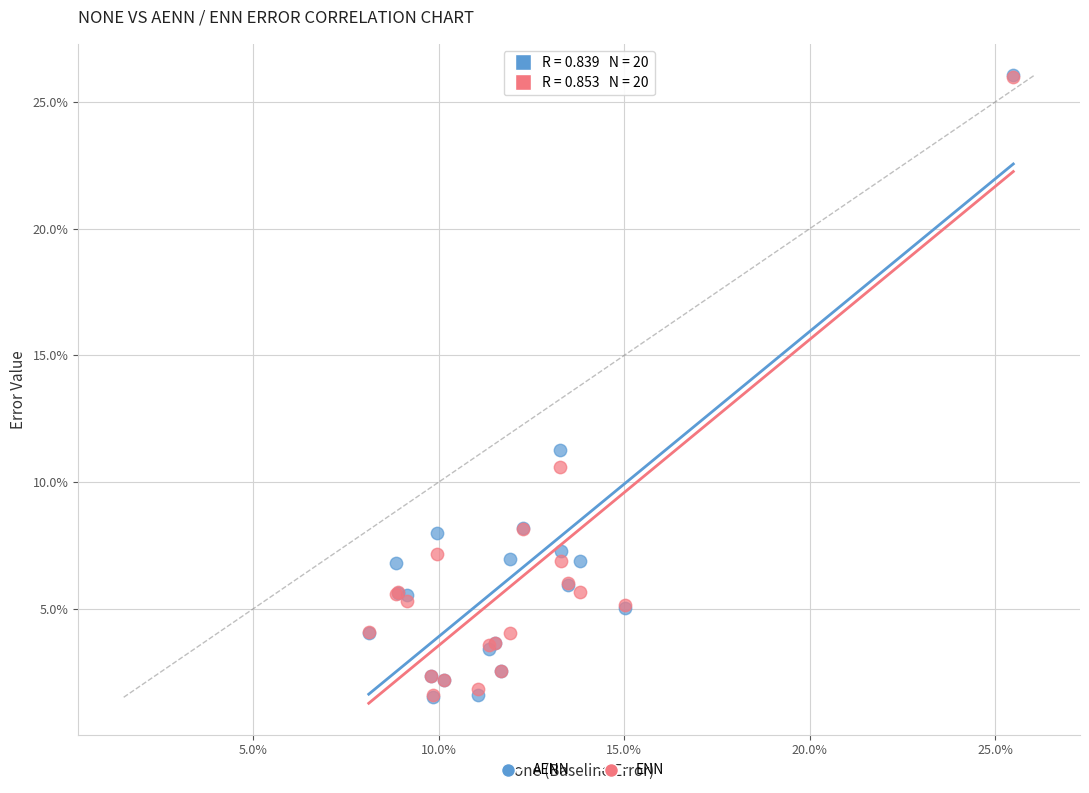

Which series has the widest spread of Y values?

AENN